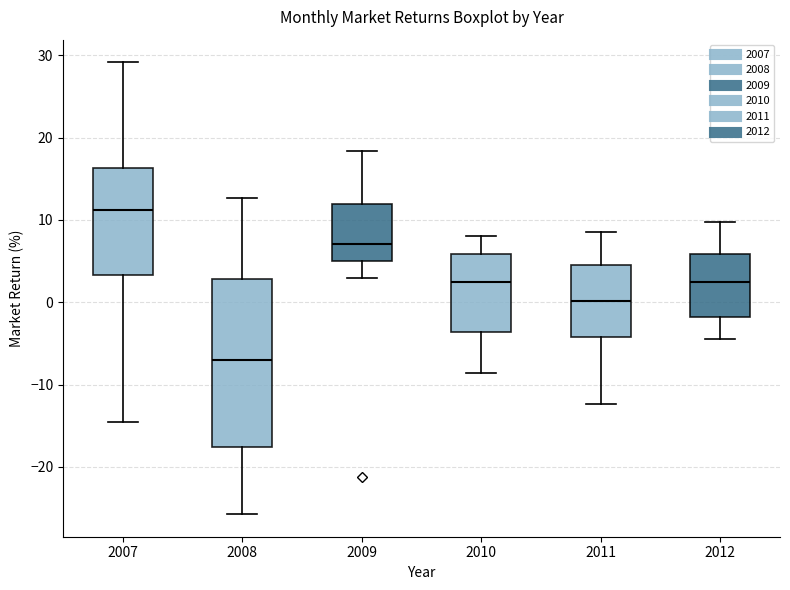

Which box is the tallest, from its lower edge to its upper edge?

2008